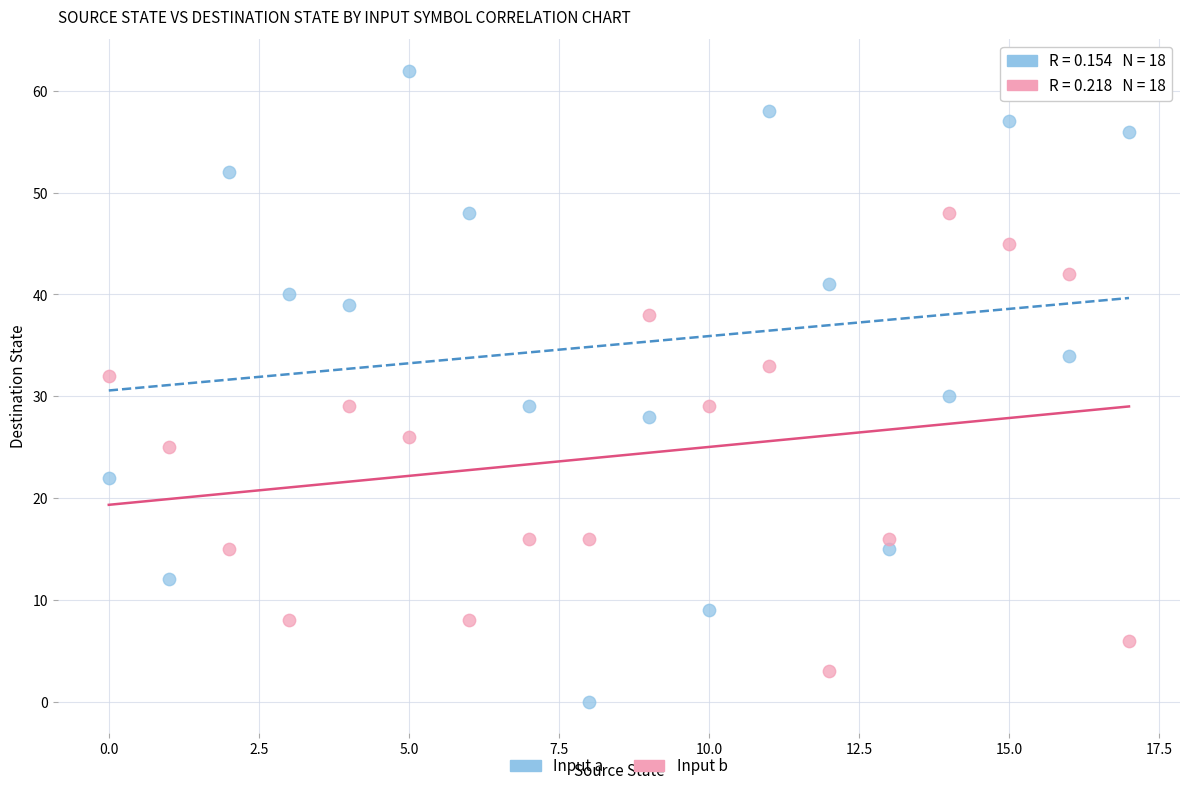

Which series reaches the maximum Y coordinate?

Input a